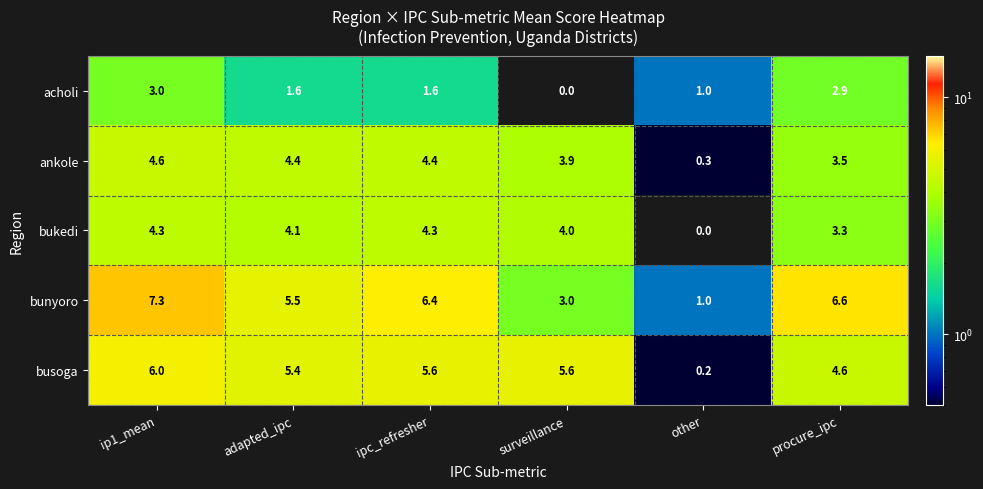

At which category is the sum across all series the highest?

ip1_mean